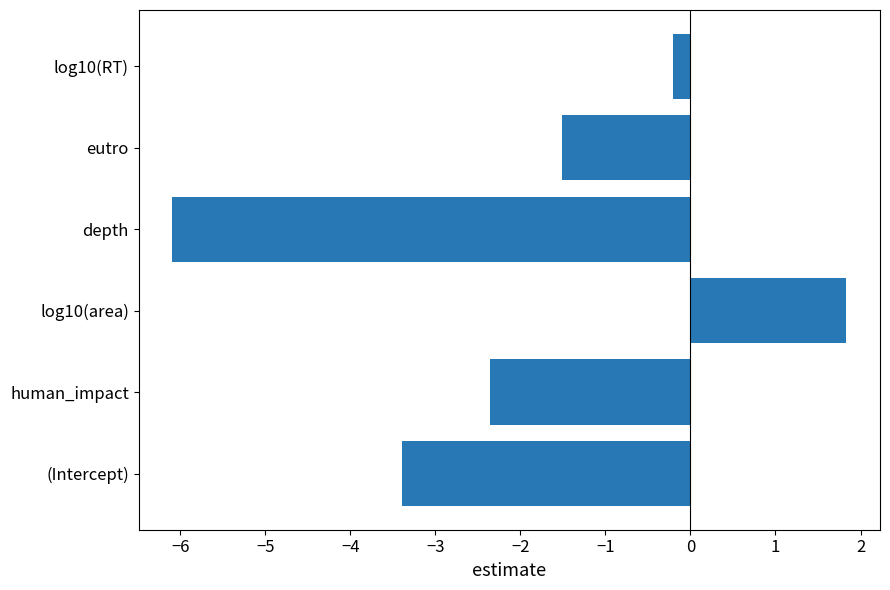

What is the change in value from depth to log10(RT)?

+5.9